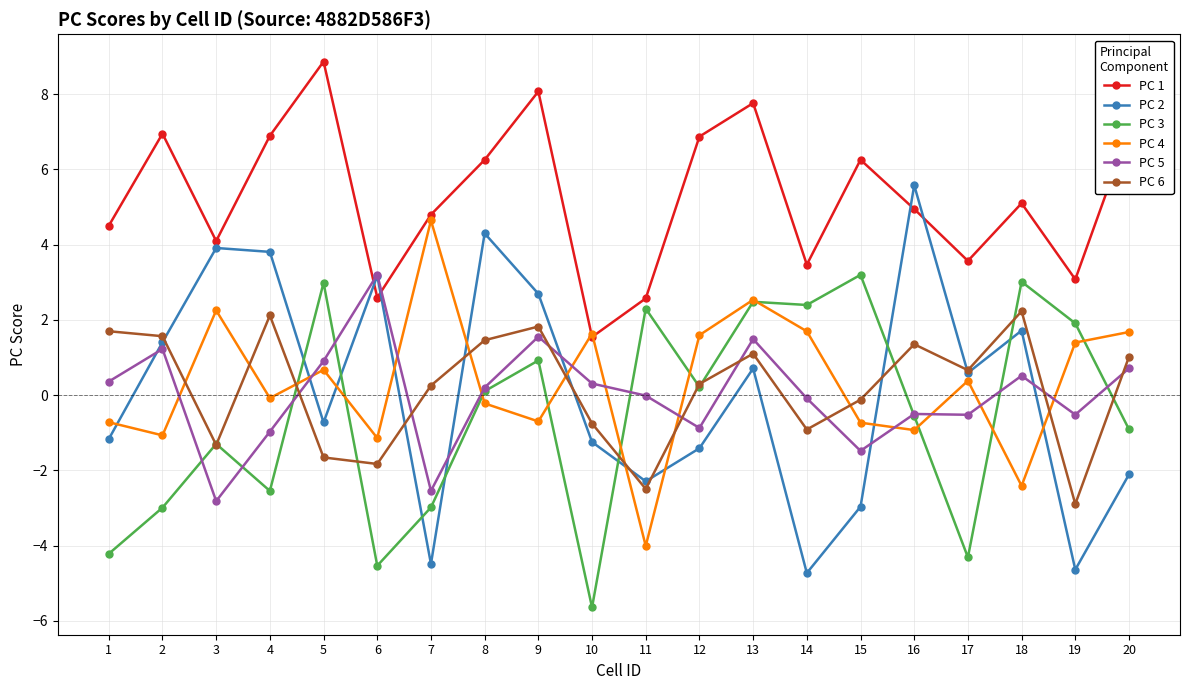

The value of PC 6 at 3 is -1.3. True or false?

True